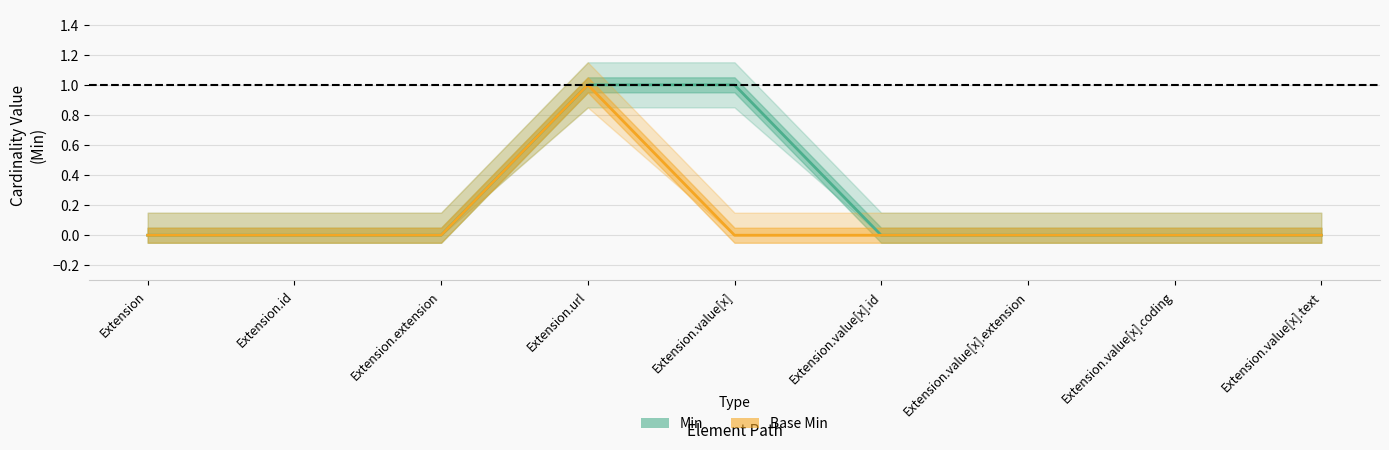

List the series in order of their peak value, lowest first.

Min, Base Min